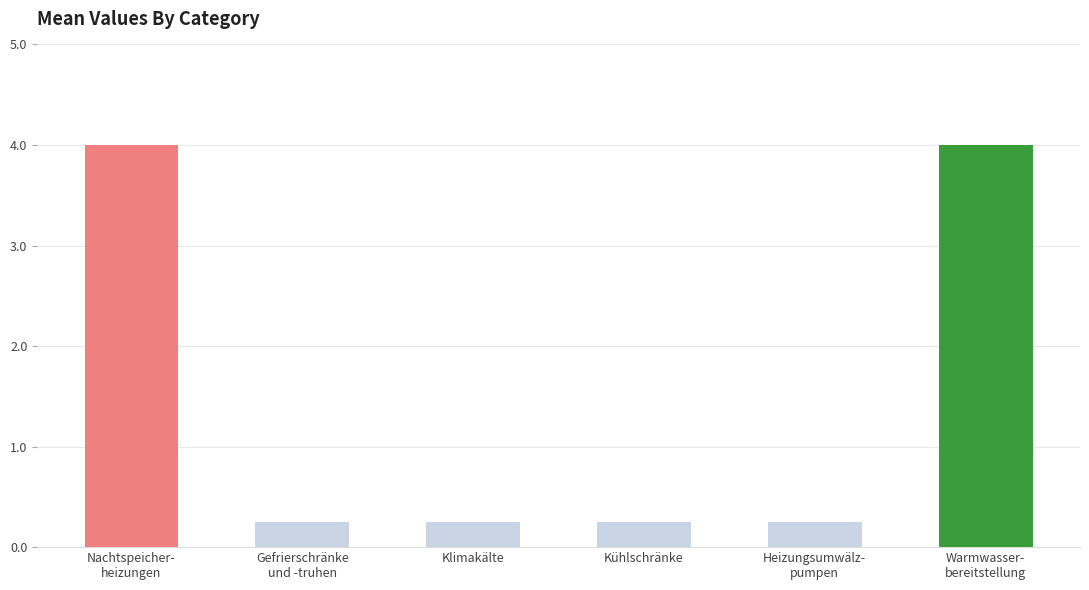

What position from the left is Nachtspeicher-
heizungen?

1